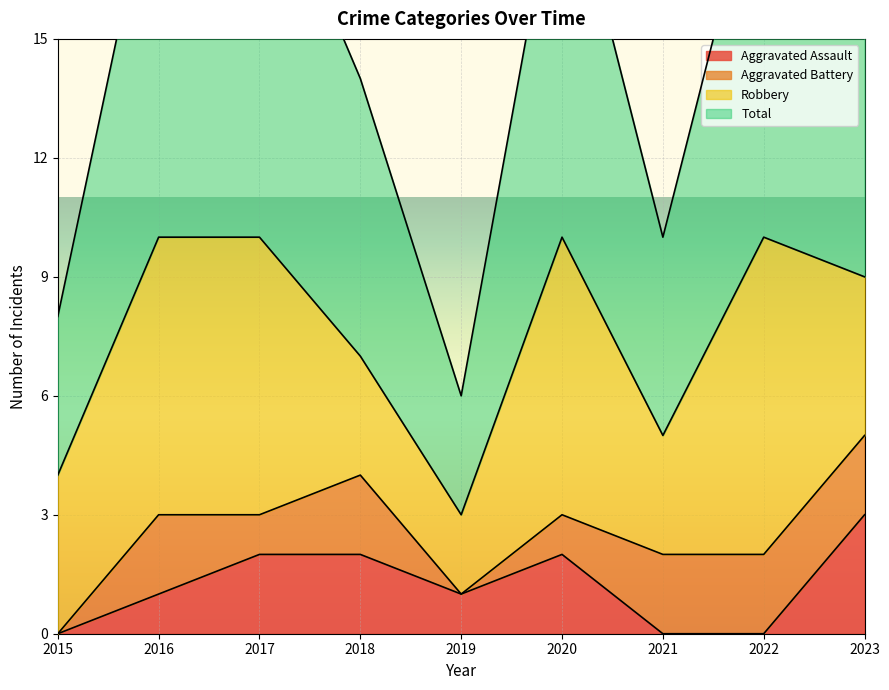

Is it true that Total equals 5 at 2015?

False